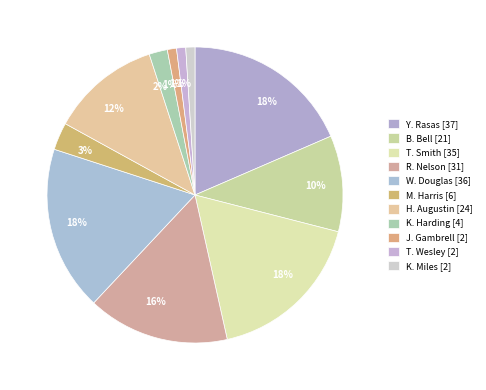

Combined, do Y. Rasas and R. Nelson account for over 50%?

No